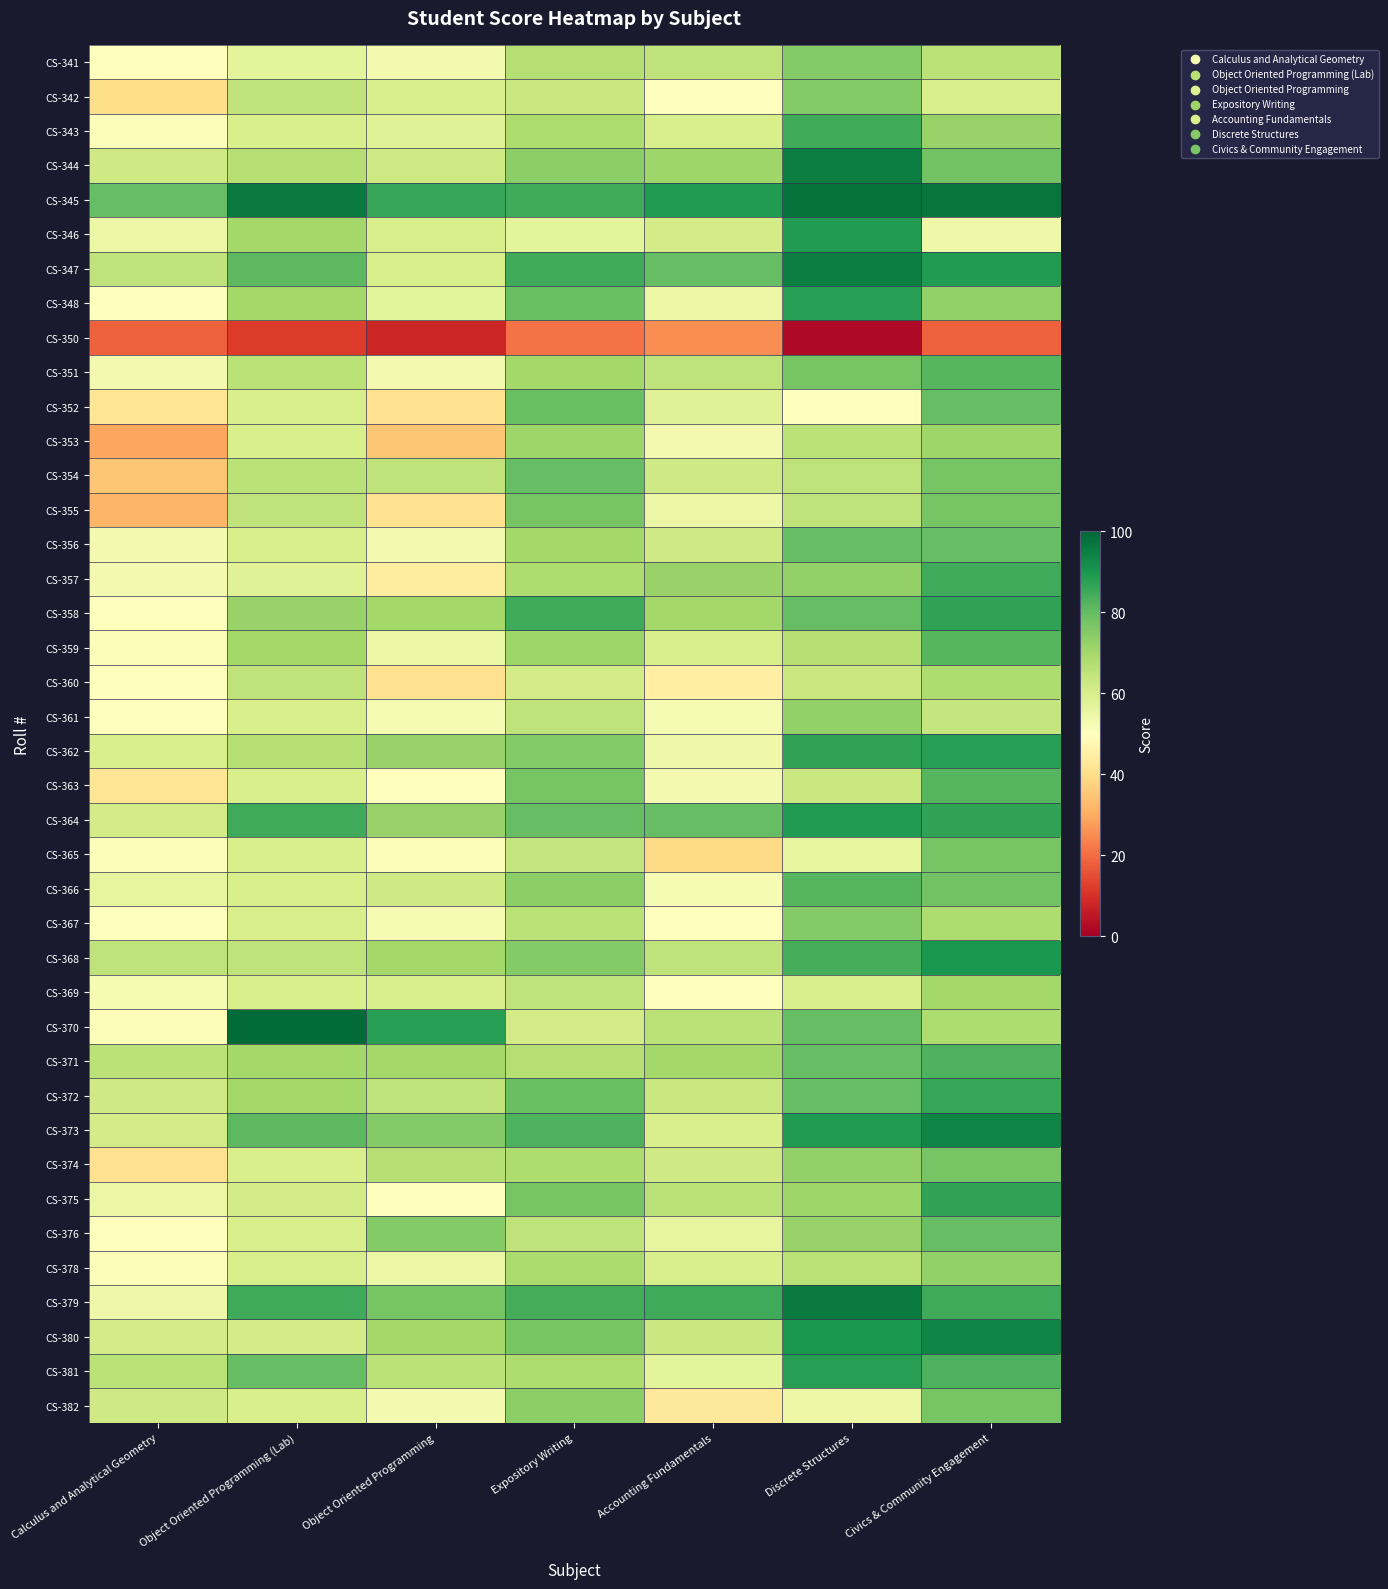

List the series in order of their peak value, highest first.

CS-370, CS-345, CS-379, CS-344, CS-347, CS-373, CS-380, CS-368, CS-346, CS-364, CS-348, CS-362, CS-381, CS-358, CS-375, CS-372, CS-343, CS-357, CS-371, CS-351, CS-359, CS-363, CS-366, CS-352, CS-354, CS-356, CS-376, CS-355, CS-365, CS-374, CS-382, CS-341, CS-342, CS-367, CS-361, CS-378, CS-353, CS-369, CS-360, CS-350